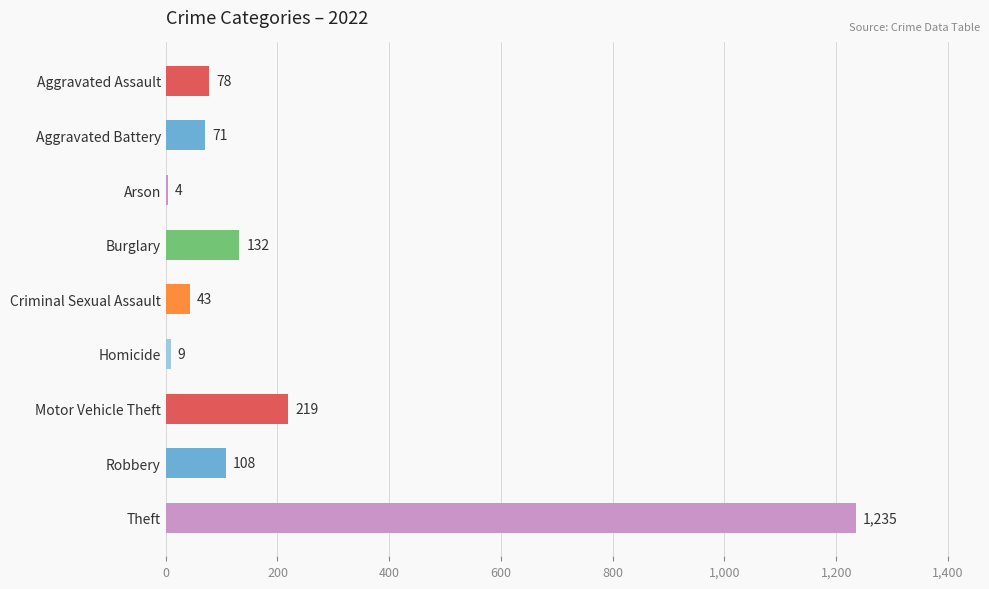

Reading bottom to top, extract all data points from this chart.

Theft=1235	Robbery=108	Motor Vehicle Theft=219	Homicide=9	Criminal Sexual Assault=43	Burglary=132	Arson=4	Aggravated Battery=71	Aggravated Assault=78